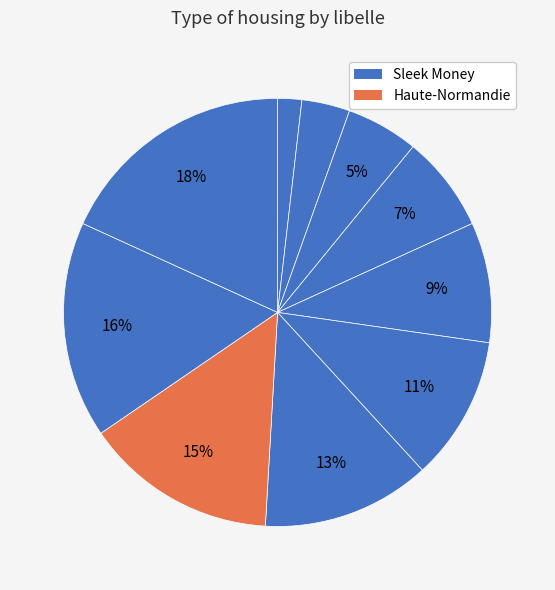

How many slices are in this pie chart?

10